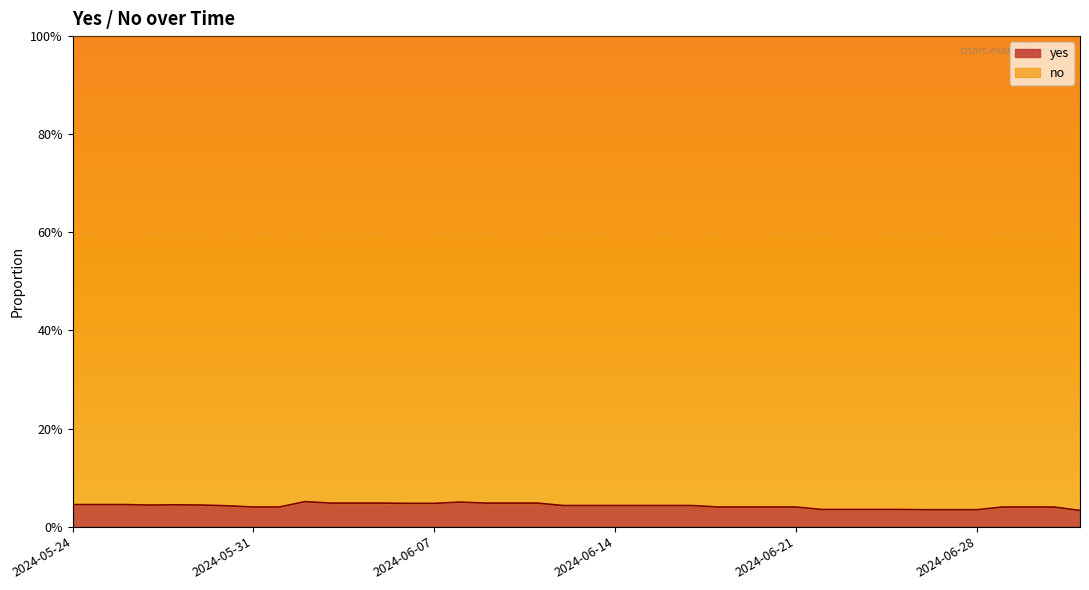

List the labels in order of value, smallest first.

2024-07-02, 2024-06-26, 2024-06-27, 2024-06-28, 2024-06-22, 2024-06-23, 2024-06-24, 2024-06-25, 2024-05-31, 2024-06-01, 2024-06-18, 2024-06-19, 2024-06-20, 2024-06-21, 2024-06-29, 2024-06-30, 2024-07-01, 2024-05-30, 2024-06-12, 2024-06-13, 2024-06-14, 2024-06-15, 2024-06-16, 2024-06-17, 2024-05-27, 2024-05-29, 2024-05-28, 2024-05-24, 2024-05-25, 2024-05-26, 2024-06-06, 2024-06-07, 2024-06-03, 2024-06-04, 2024-06-05, 2024-06-09, 2024-06-10, 2024-06-11, 2024-06-08, 2024-06-02